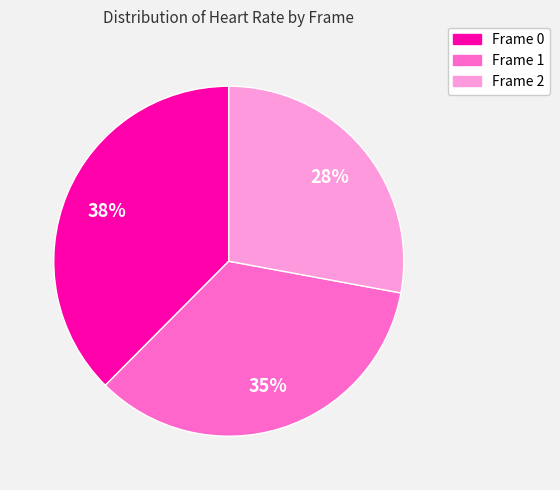

Do Frame 1 and Frame 2 together represent more than half of the pie?

Yes